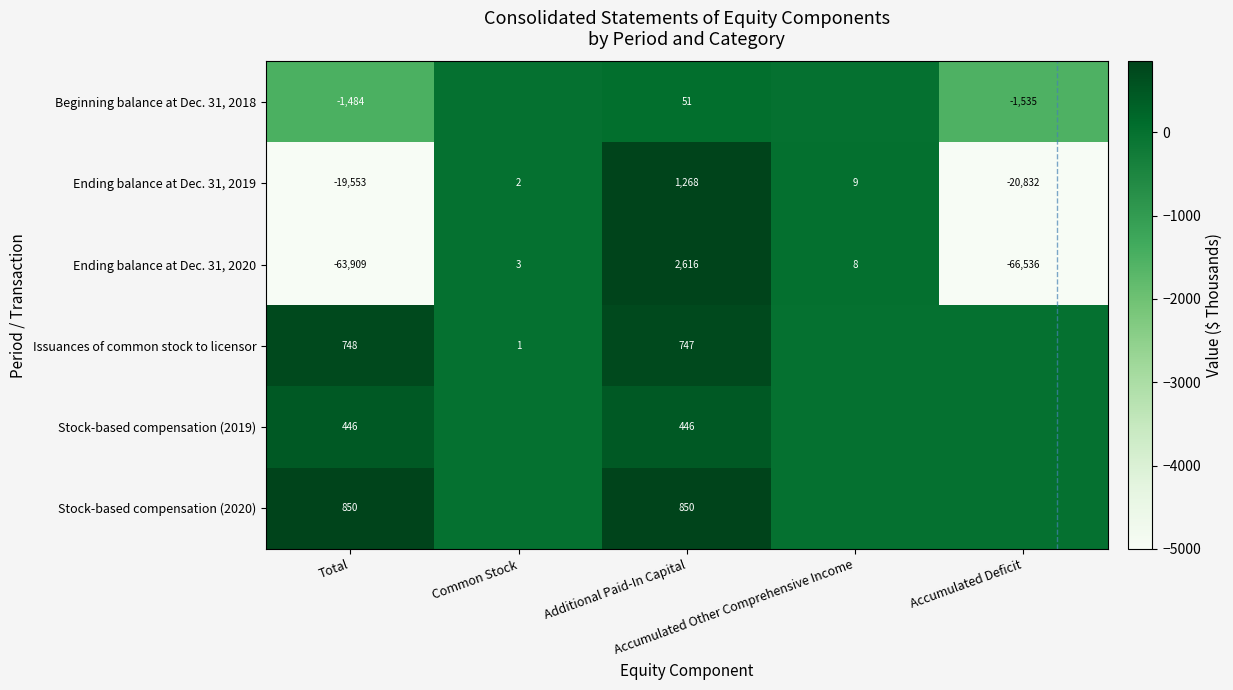

What is the difference between the maximum and minimum values in the Ending balance at Dec. 31, 2019 series?

22100